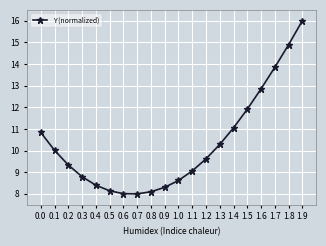

What is the maximum value shown in the chart?

16.0